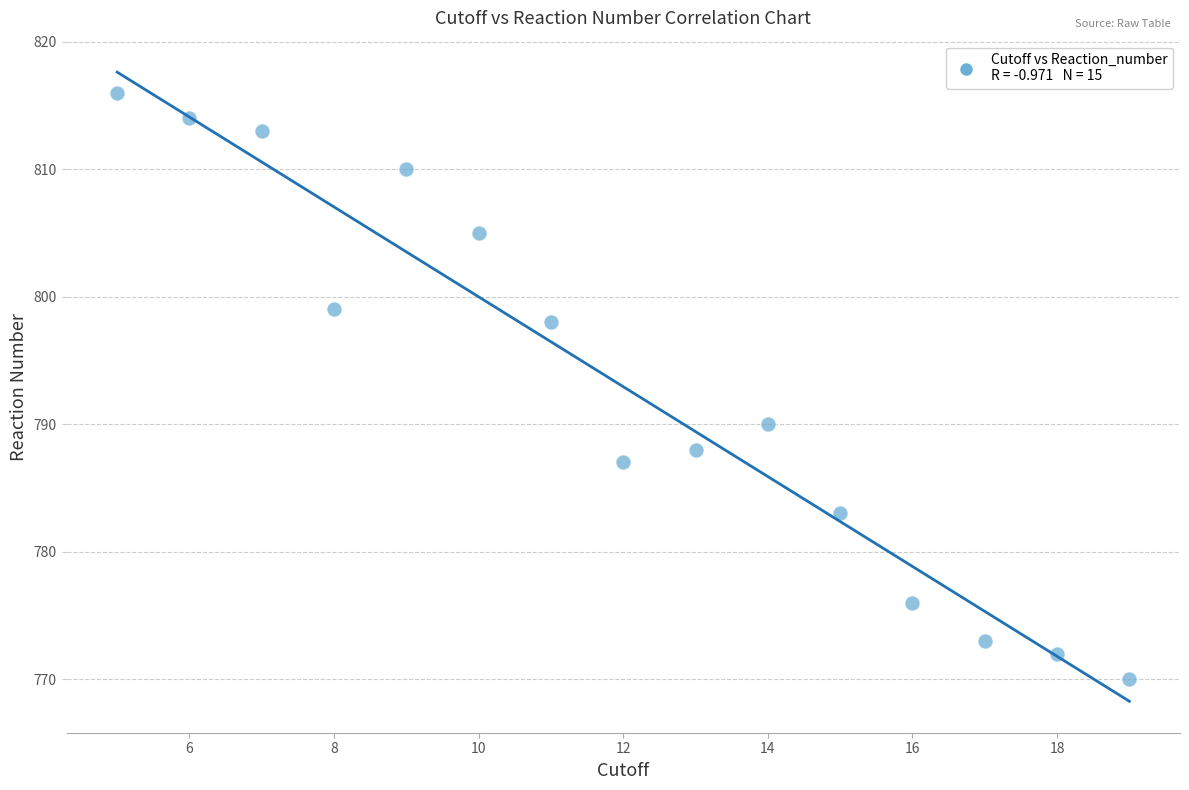

What Y value in the scatter plot is closest to 793?

790